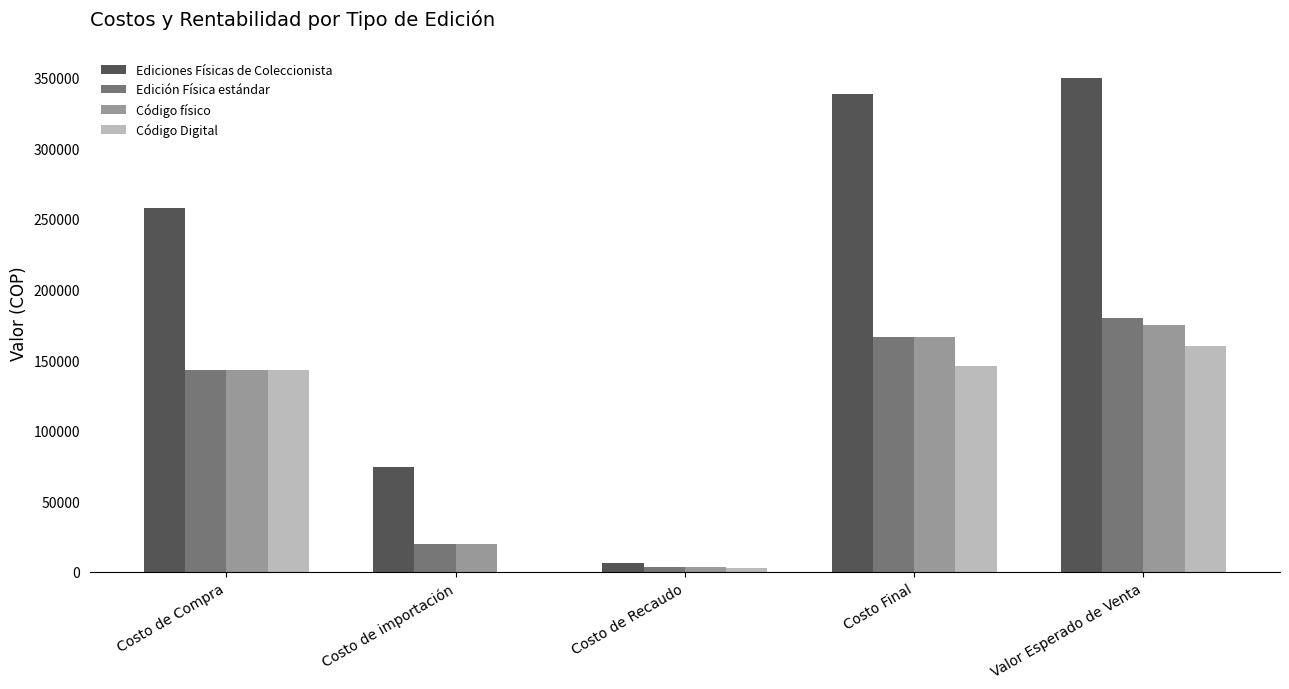

Is it true that Código Digital equals 94610.4 at Costo Final?

False